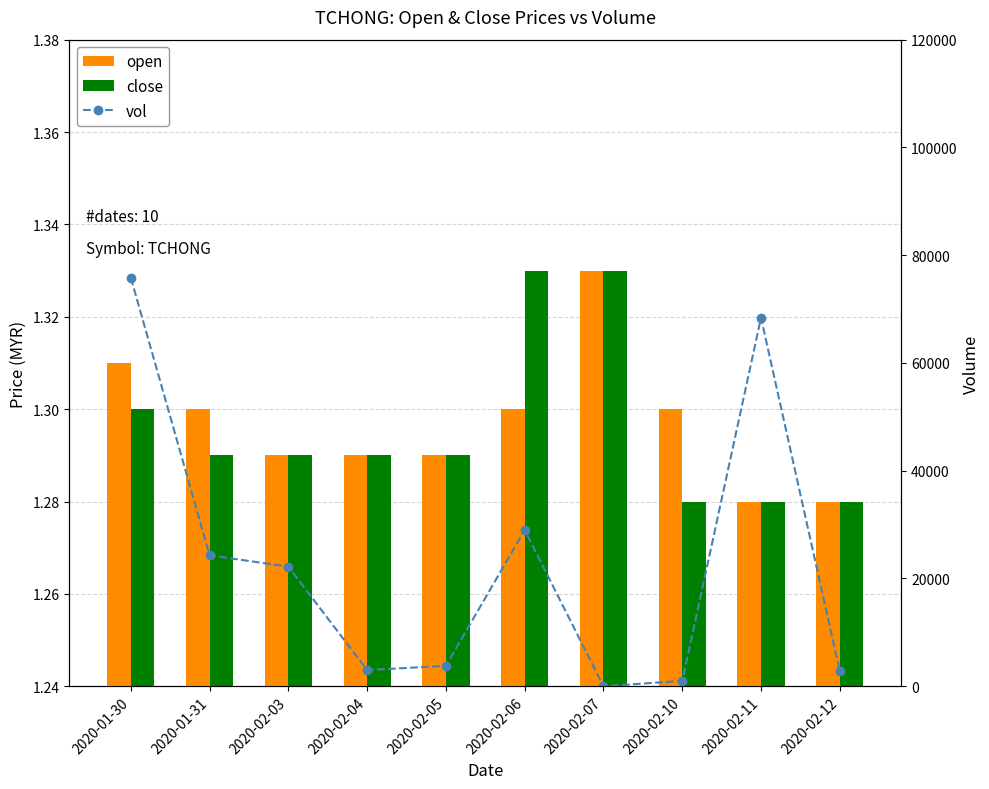

What is the maximum value shown in the chart?

75800.0